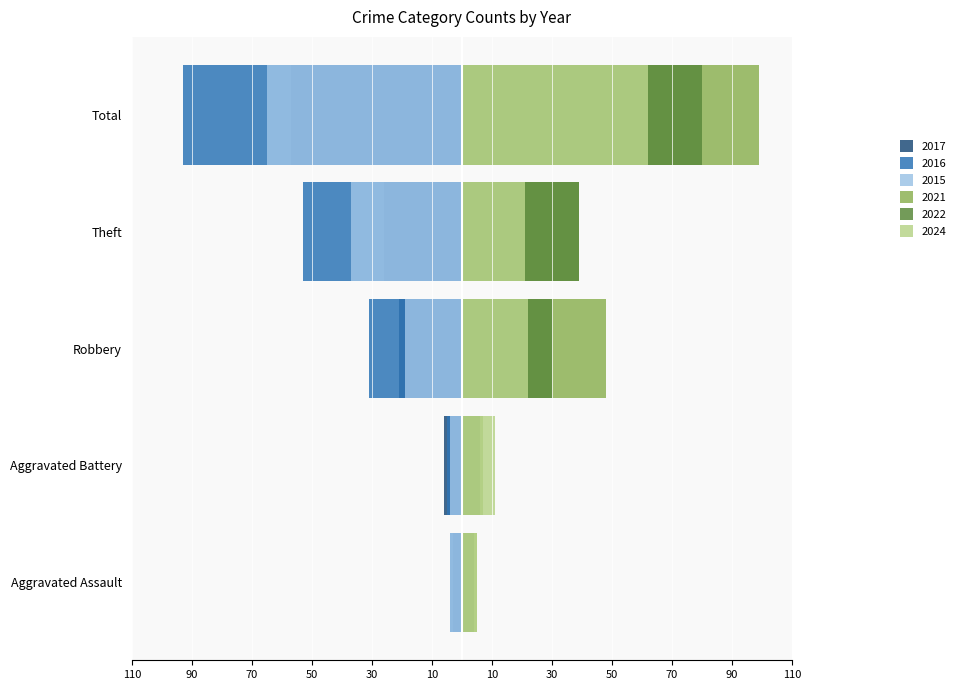

What position from the left is Robbery?

3